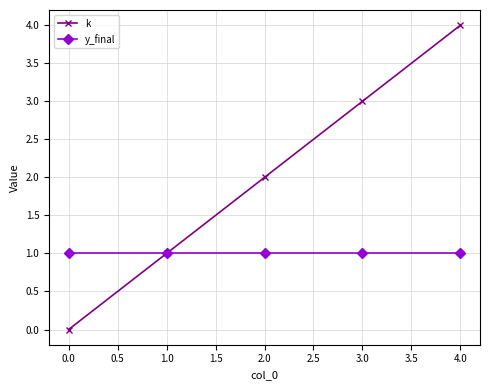

True or false: y_final has a value of 0 at 3.0.

False